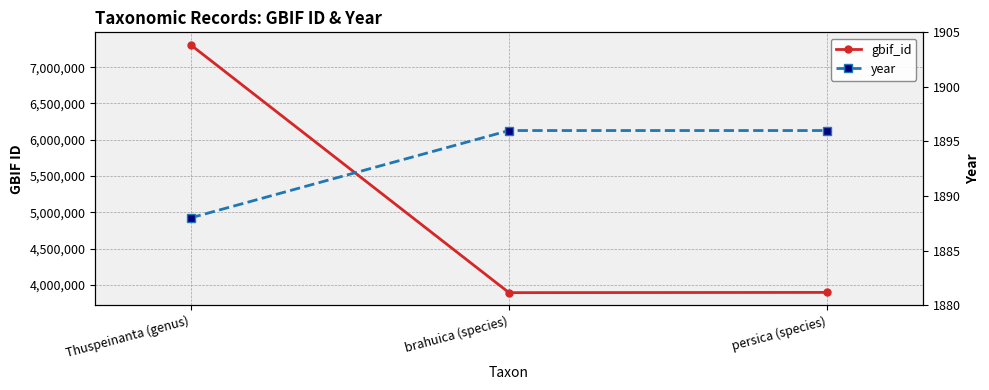

How many lines are shown in the chart?

2